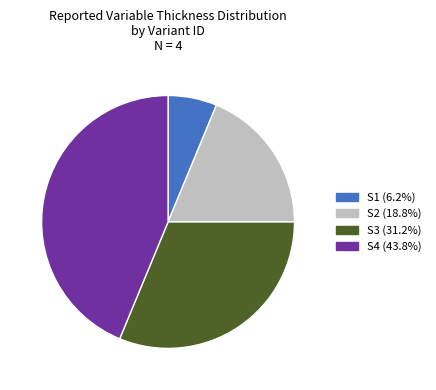

Which category has the smallest portion of the pie?

S1